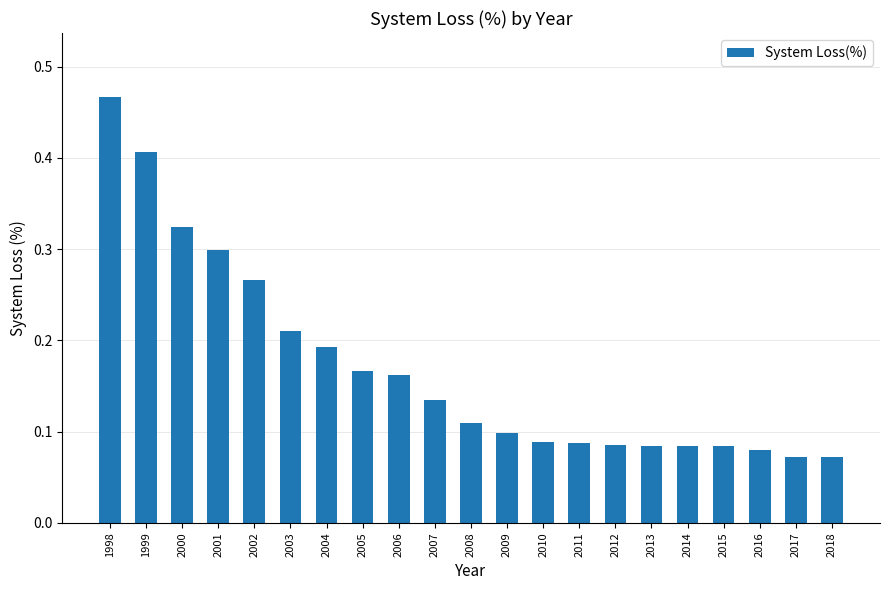

At which category does the chart reach its peak across all series?

1998